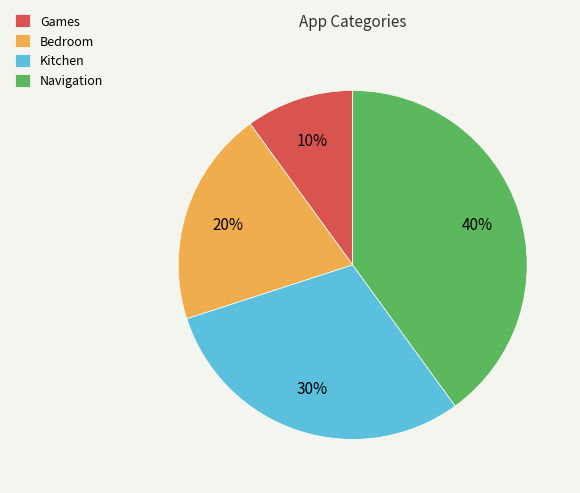

What percentage is the Bedroom slice, to the nearest percent?

20%